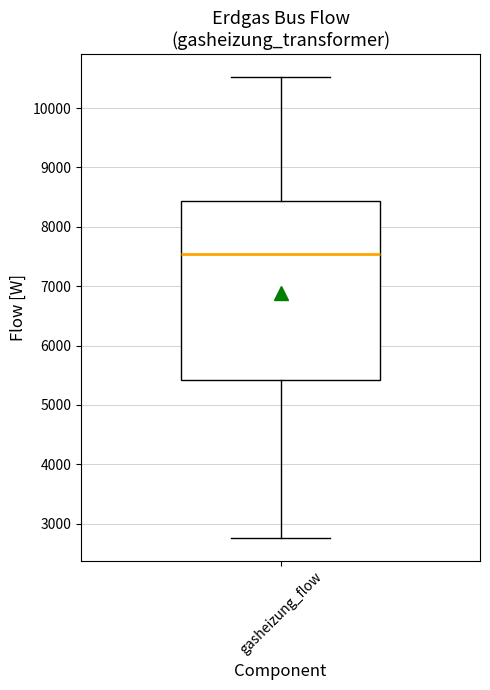

Transcribe this box plot: give where the median line is, the range the box spans, and where the two whiskers end, as read against the y-axis. The values are not printed on the chart, so give them approximately, as read against the axis.

median 7500, box 5400 to 8400, whiskers 2800 to 10500